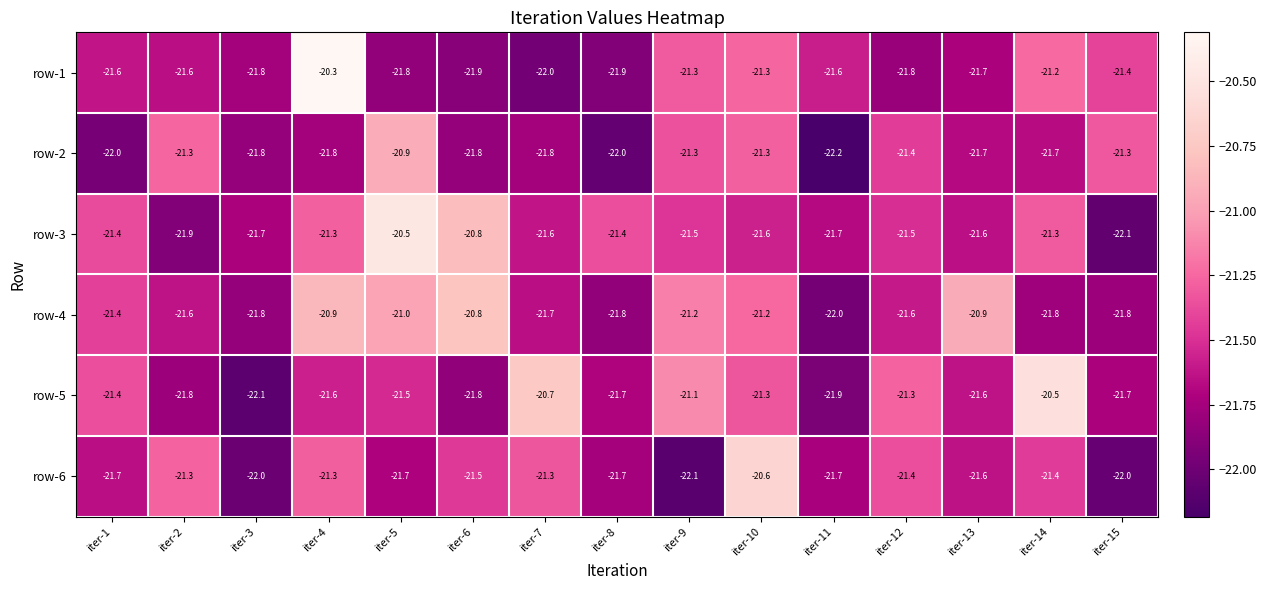

At which category does the chart reach its peak across all series?

iter-4